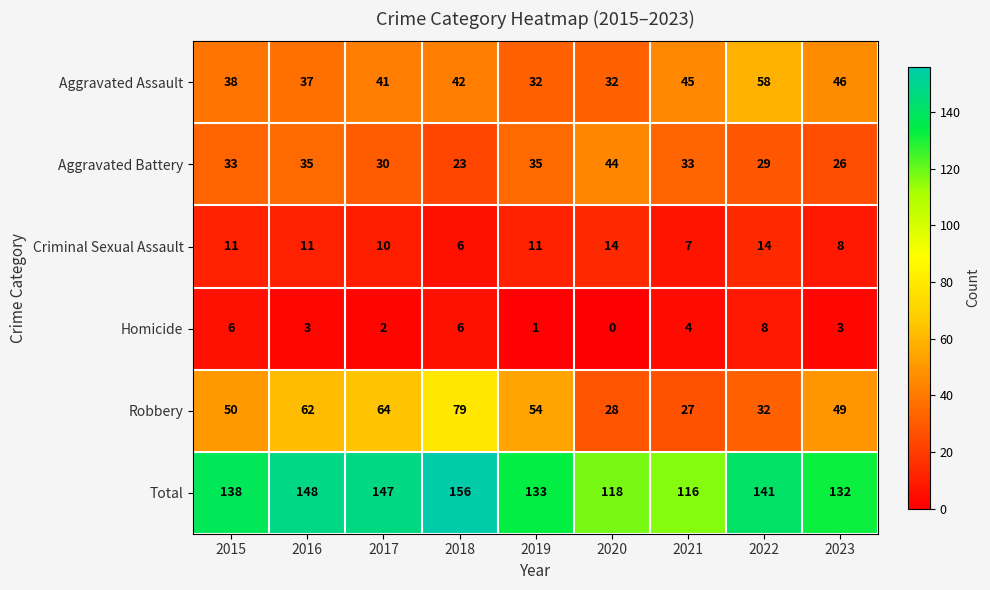

What is the average value of the Total series?

137